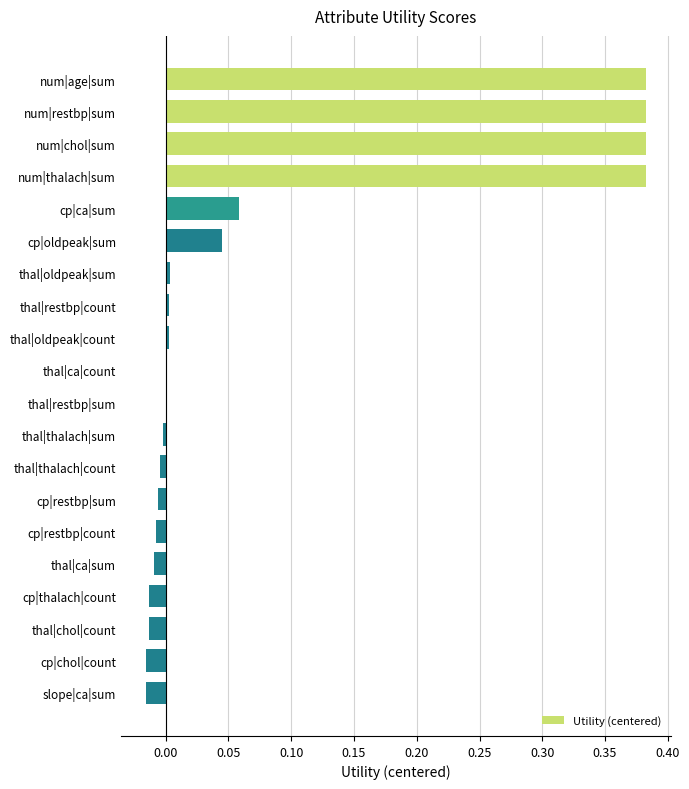

How many data points does each series have?

20